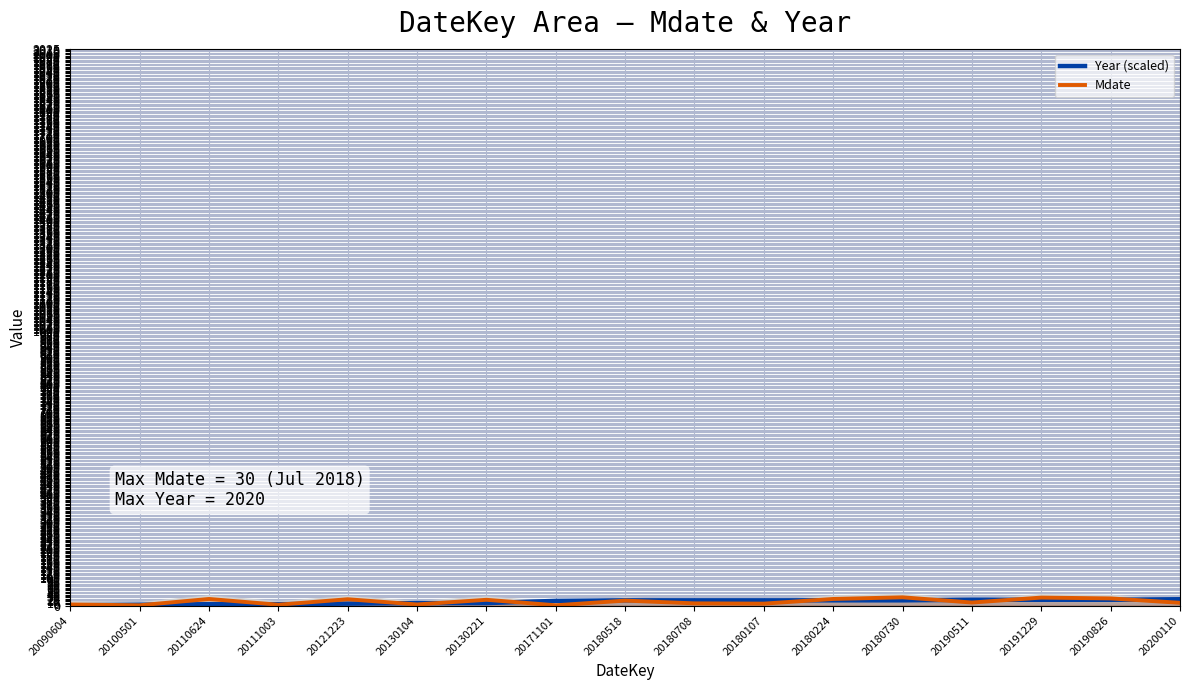

Which series has the largest total across all categories?

Mdate